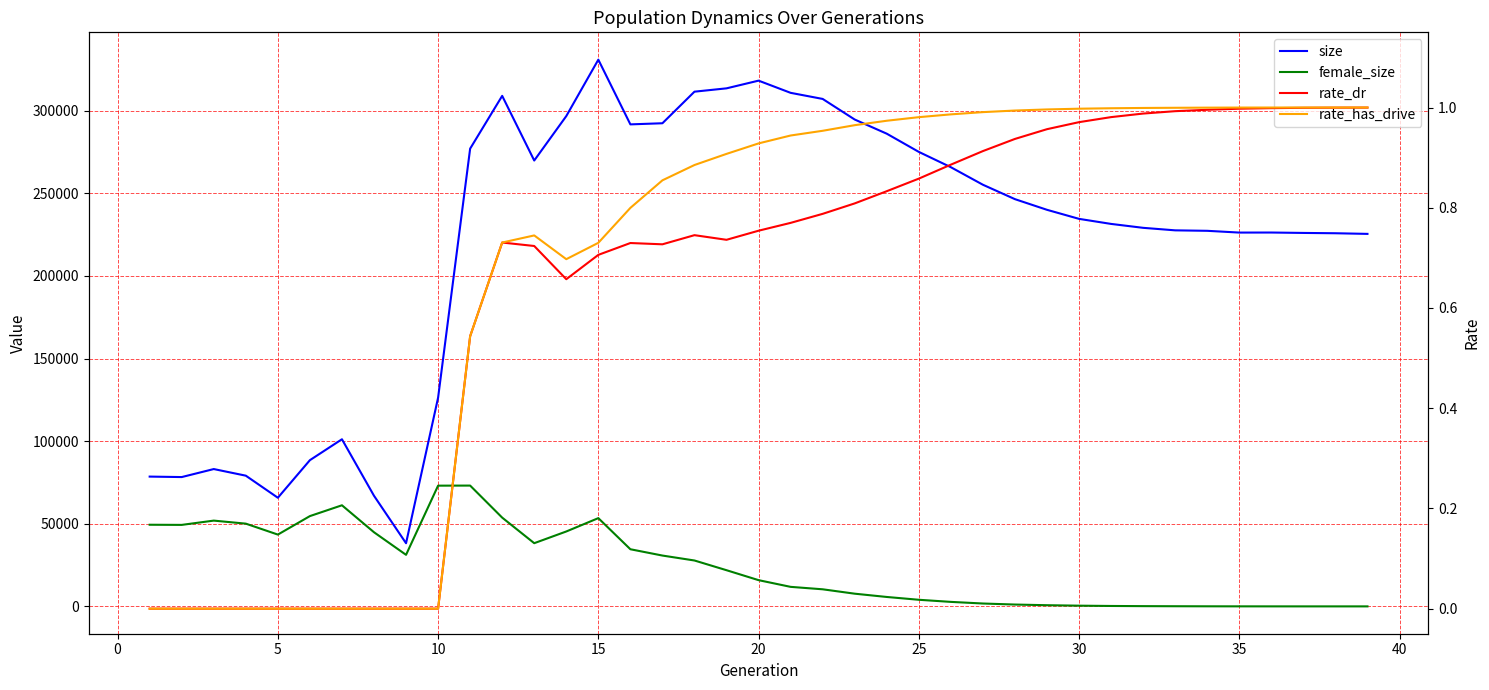

How many intersections are there between female_size and rate_dr?

1